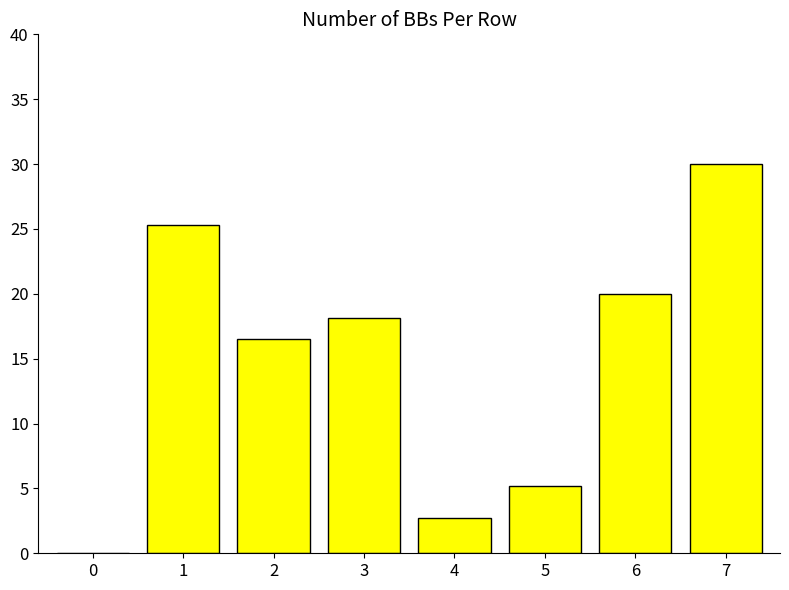

What is the change in value from 0 to 7?

+30.0